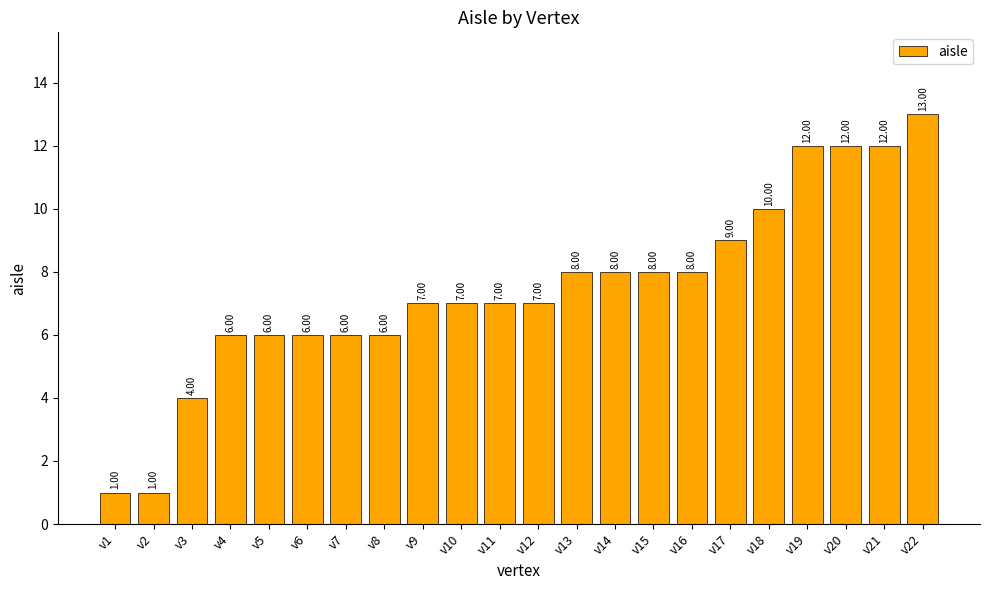

How many bars are there in total?

22